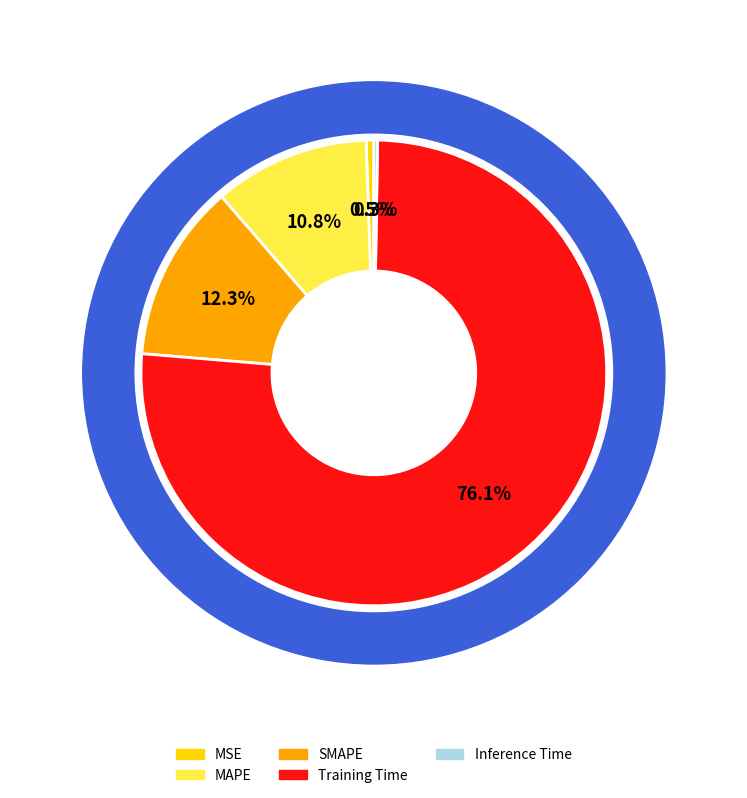

Rank the categories by value from highest to lowest.

Training Time, SMAPE, MAPE, MSE, Inference Time